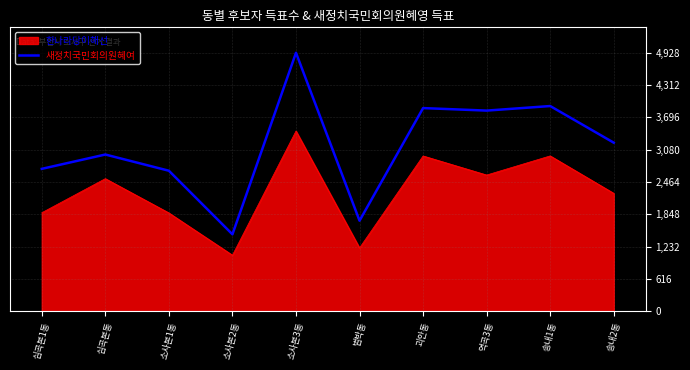

What is the difference between the 한나라당이해선 values at 송내1동 and 소사본3동?

475